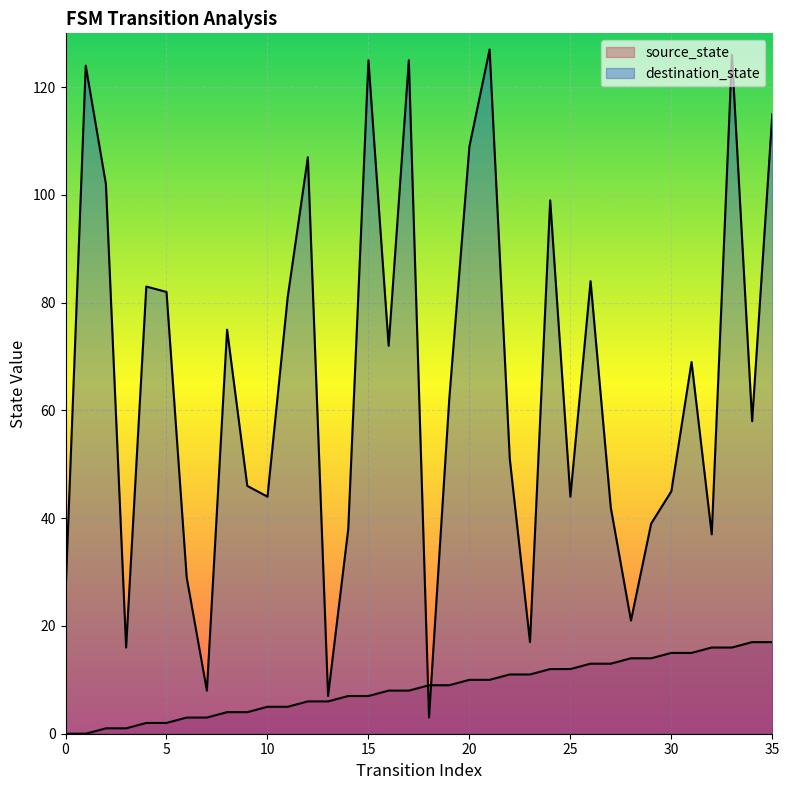

At which category is the sum across all series the highest?

33